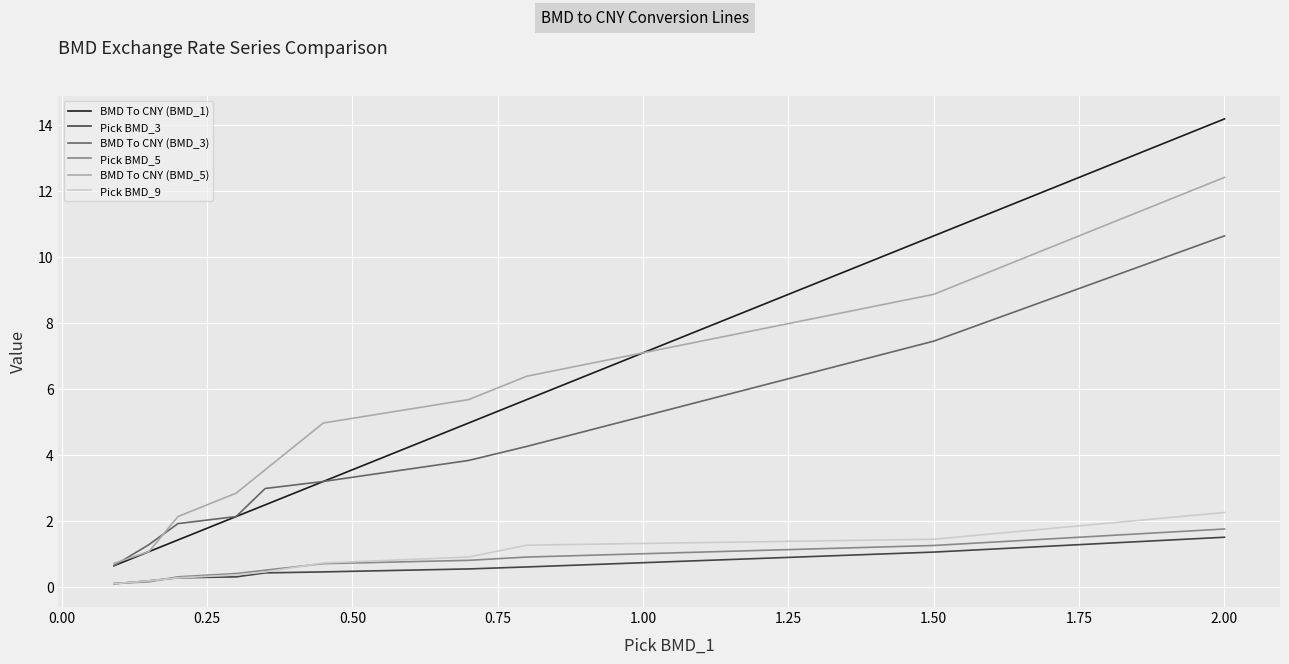

What is the highest value of the BMD To CNY (BMD_1) series?

14.2